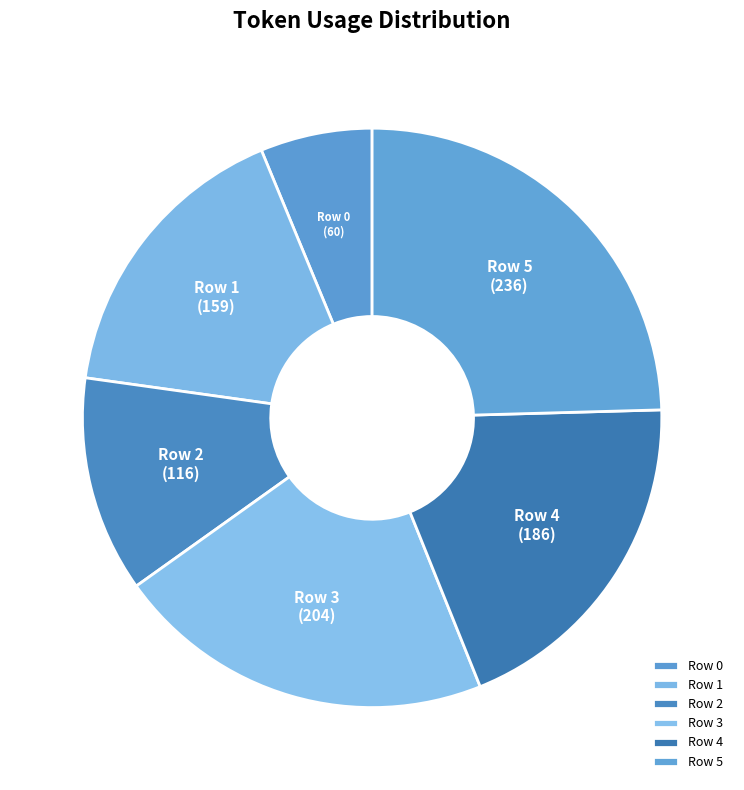

Which has a higher value, Row 3 or Row 4?

Row 3